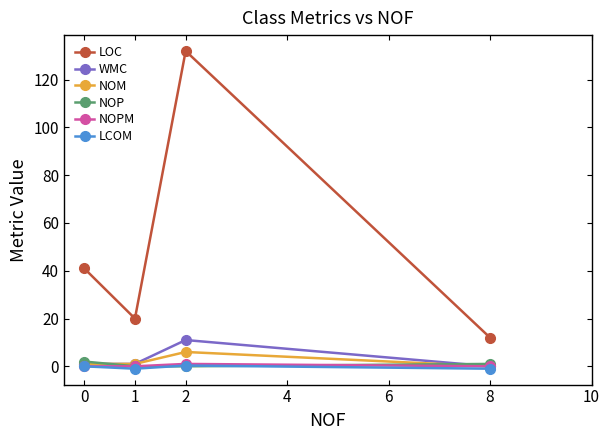

Which category has the highest value across all series?

2